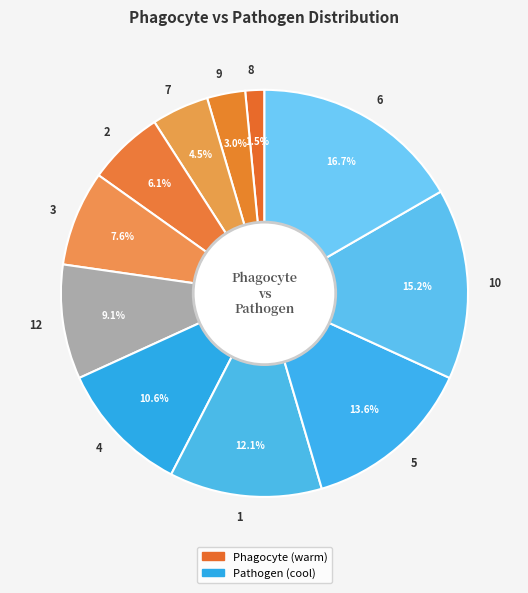

To the nearest percent, what is the difference between the largest and smallest slice percentages?

15%